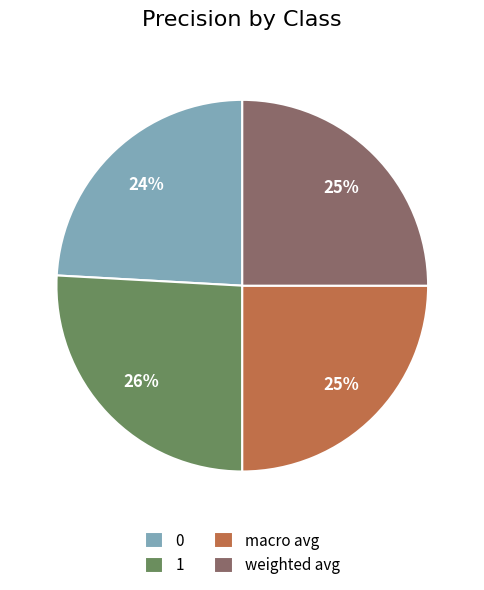

How many slices are in this pie chart?

4